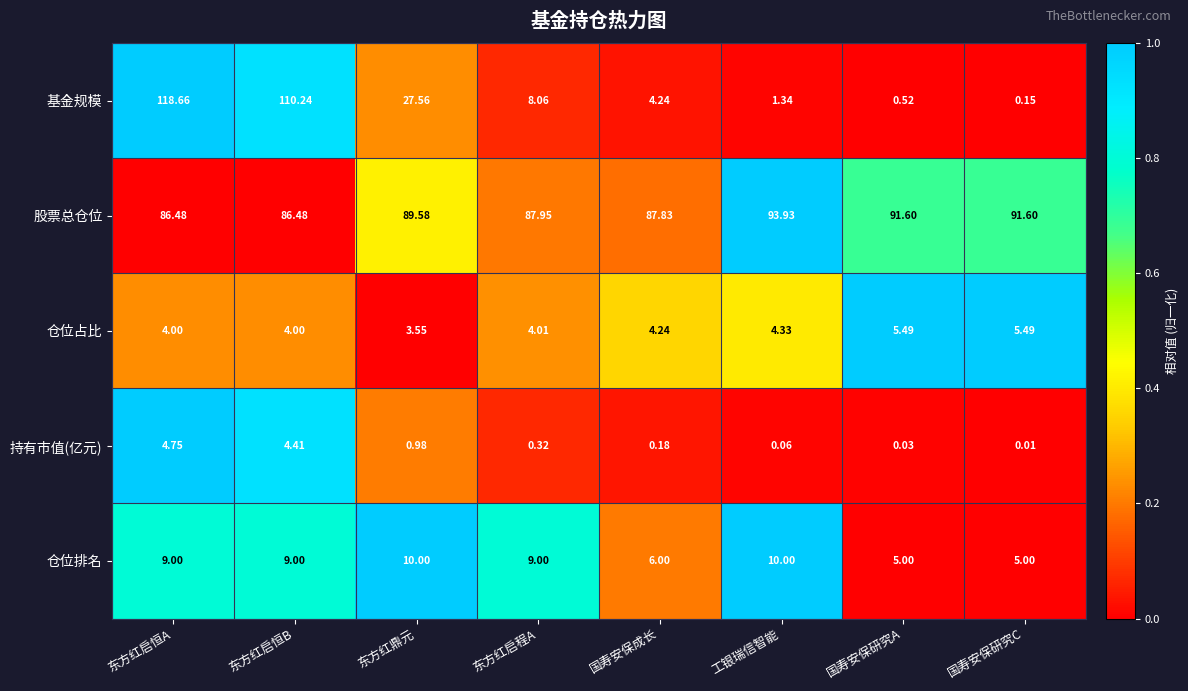

How many categories are shown in the chart?

8